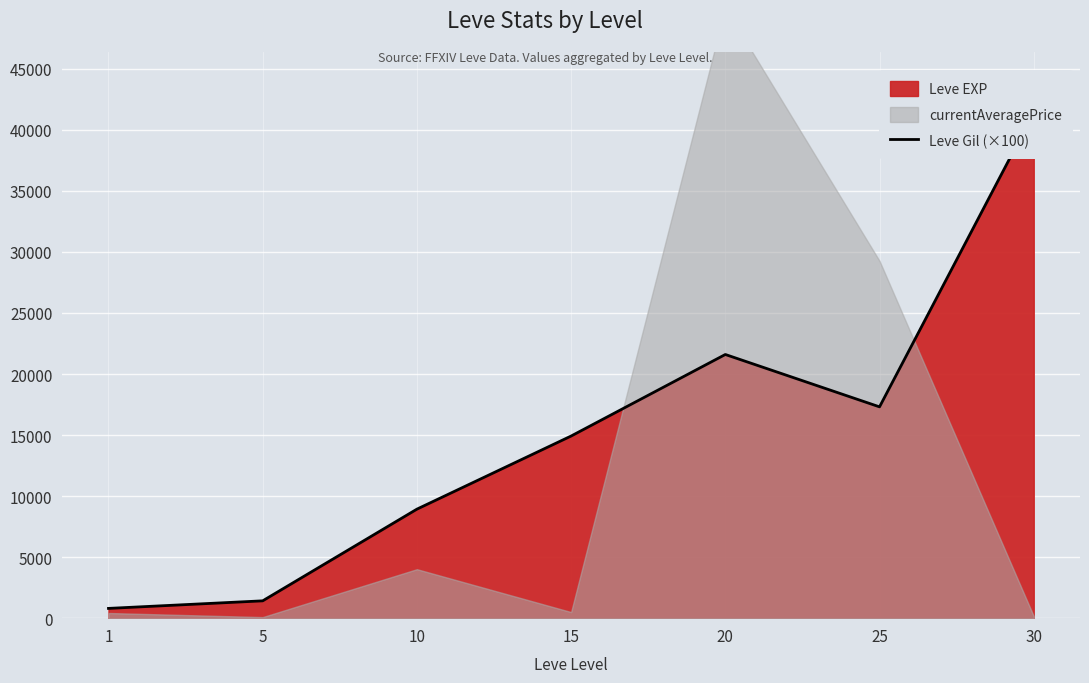

What is the change in value from 5 to 30?

+39990